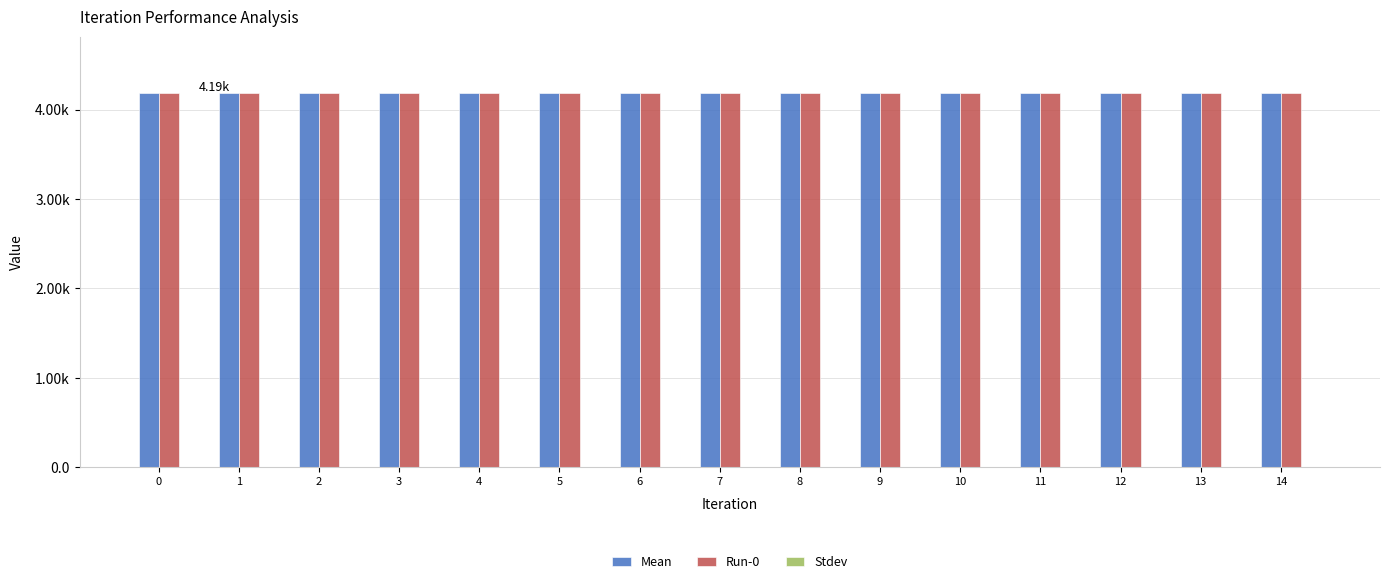

Between 5 and 14, which is larger?

5